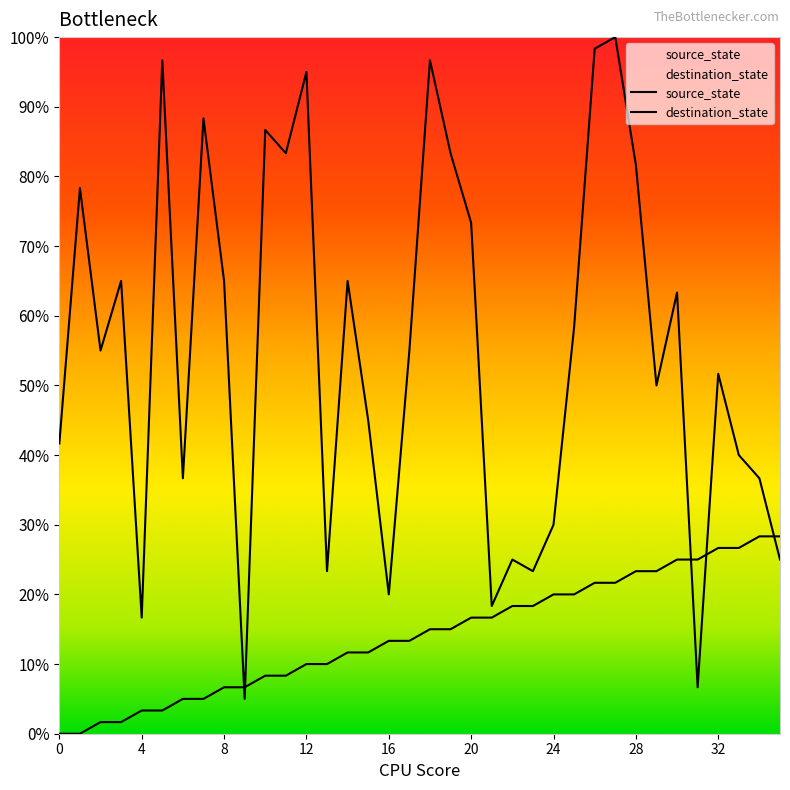

What value does the destination_state series have at 9?

5.0